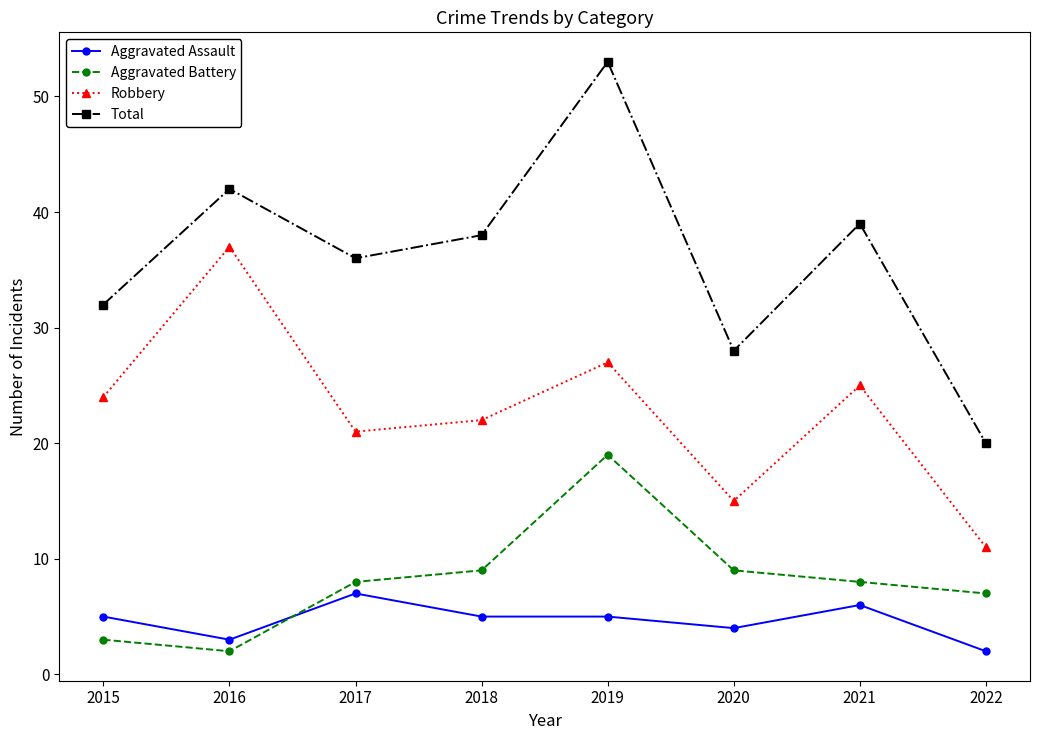

Is the value of Aggravated Assault at 2016 greater than the value of Robbery at 2022?

No